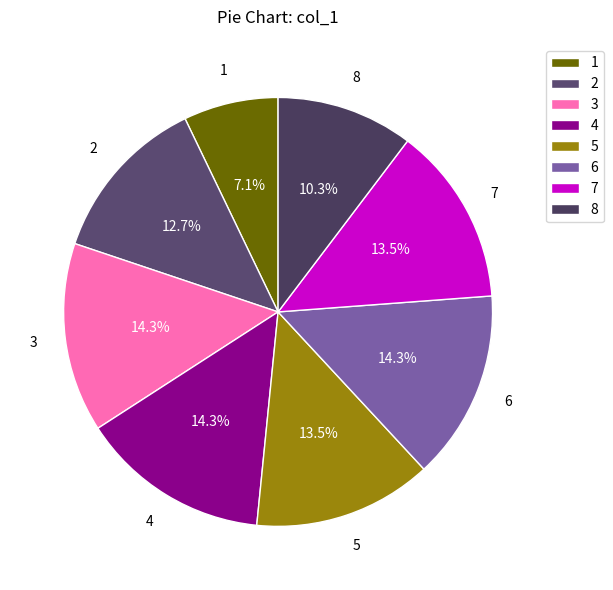

What percentage do 4 and 1 together represent?

21.4%